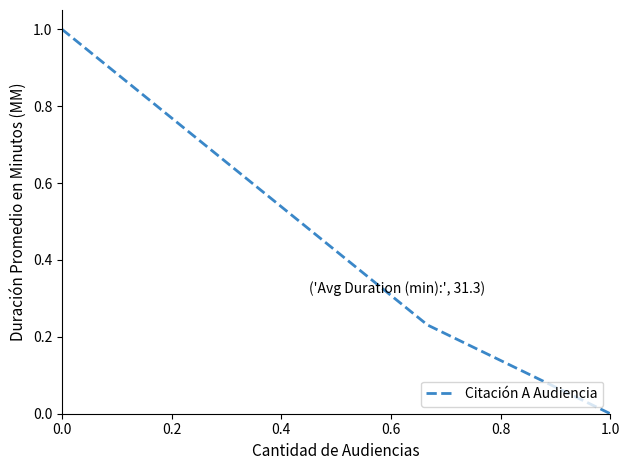

What is the average value?

0.4